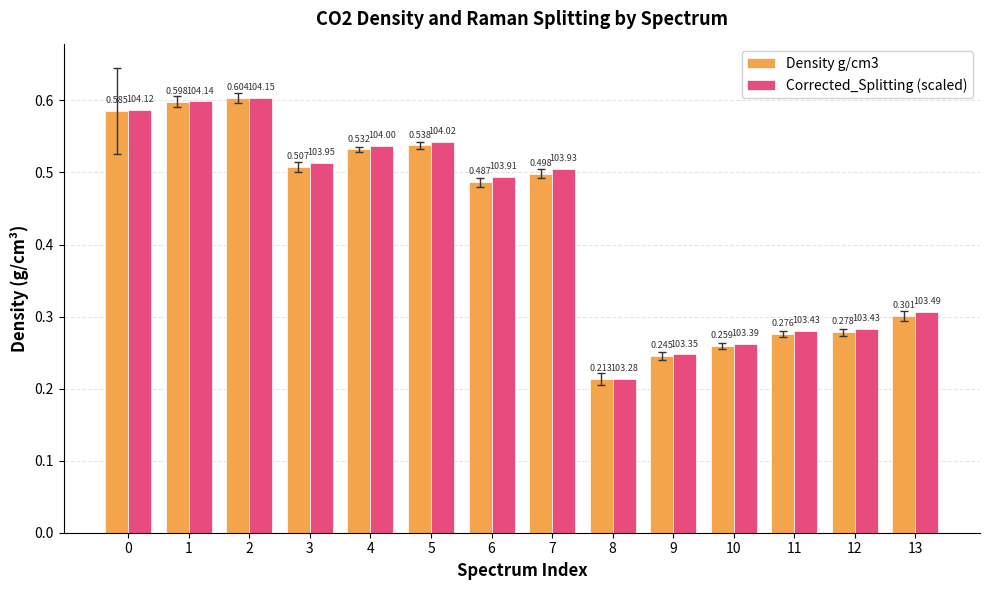

Which series changed the most between 10 and 12?

Corrected_Splitting (scaled)